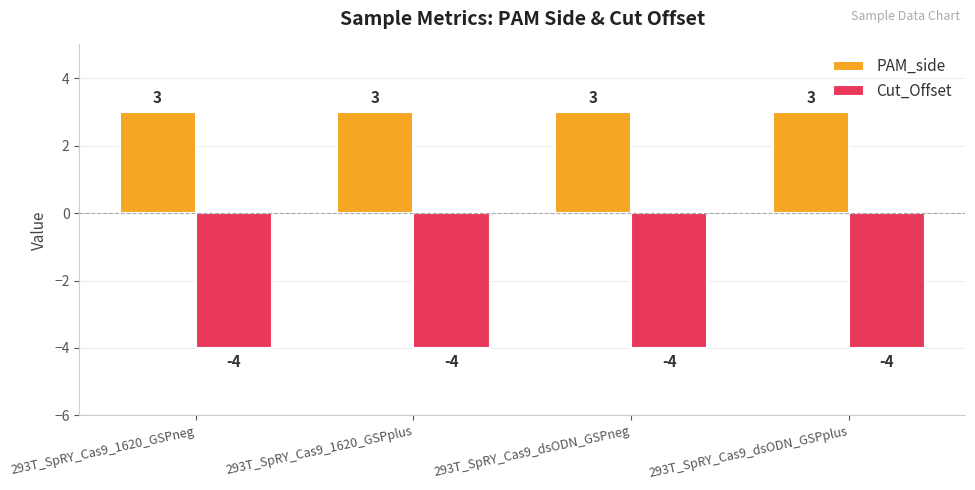

List the series in order of their overall mean, lowest first.

Cut_Offset, PAM_side